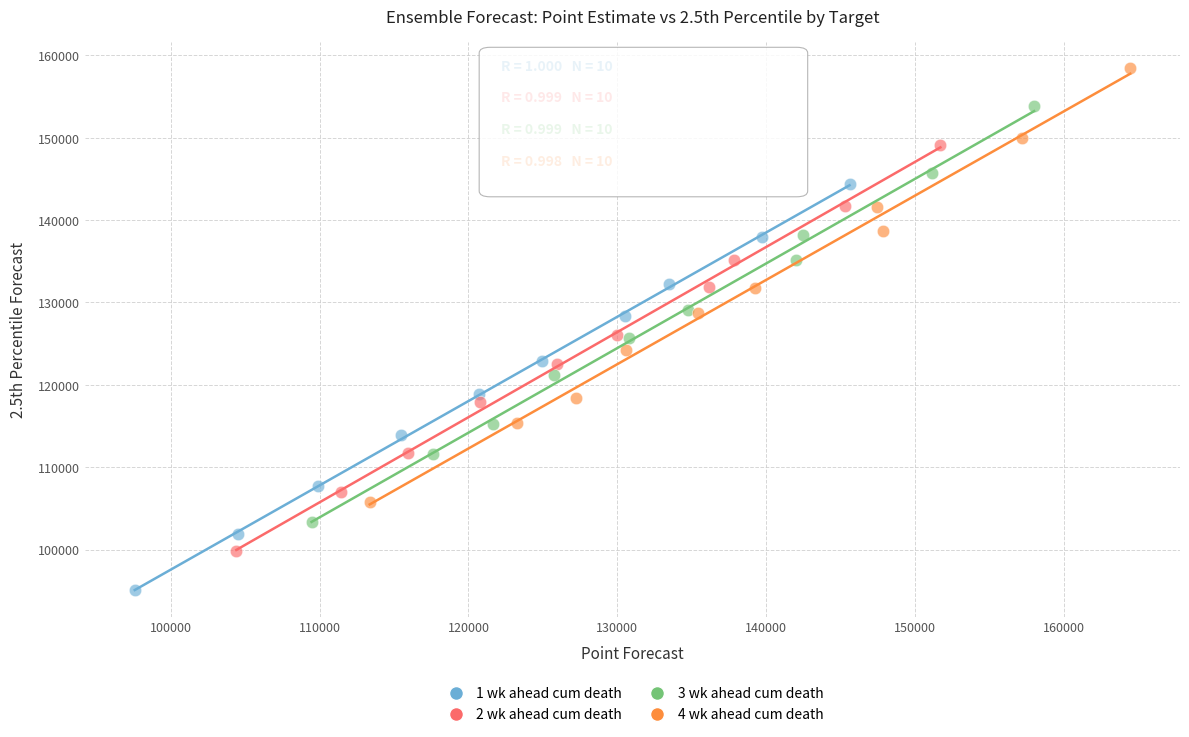

What are all the series names shown in the legend?

1 wk ahead cum death, 2 wk ahead cum death, 3 wk ahead cum death, 4 wk ahead cum death